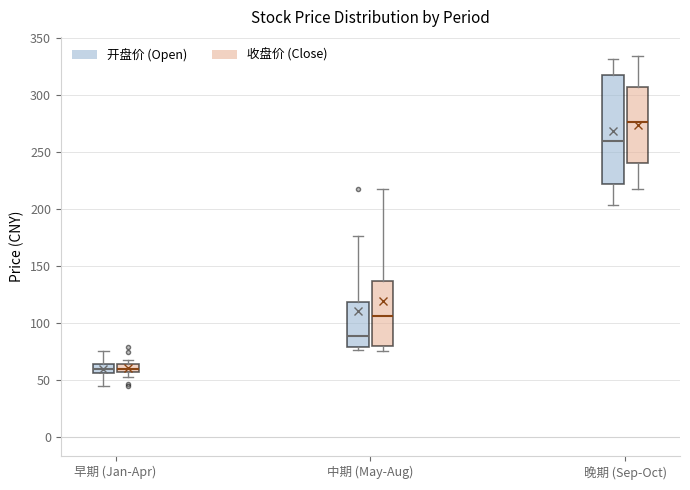

Comparing the boxes themselves (not the whiskers), which one is the tallest?

晚期 (Sep-Oct) (开盘价 (Open))